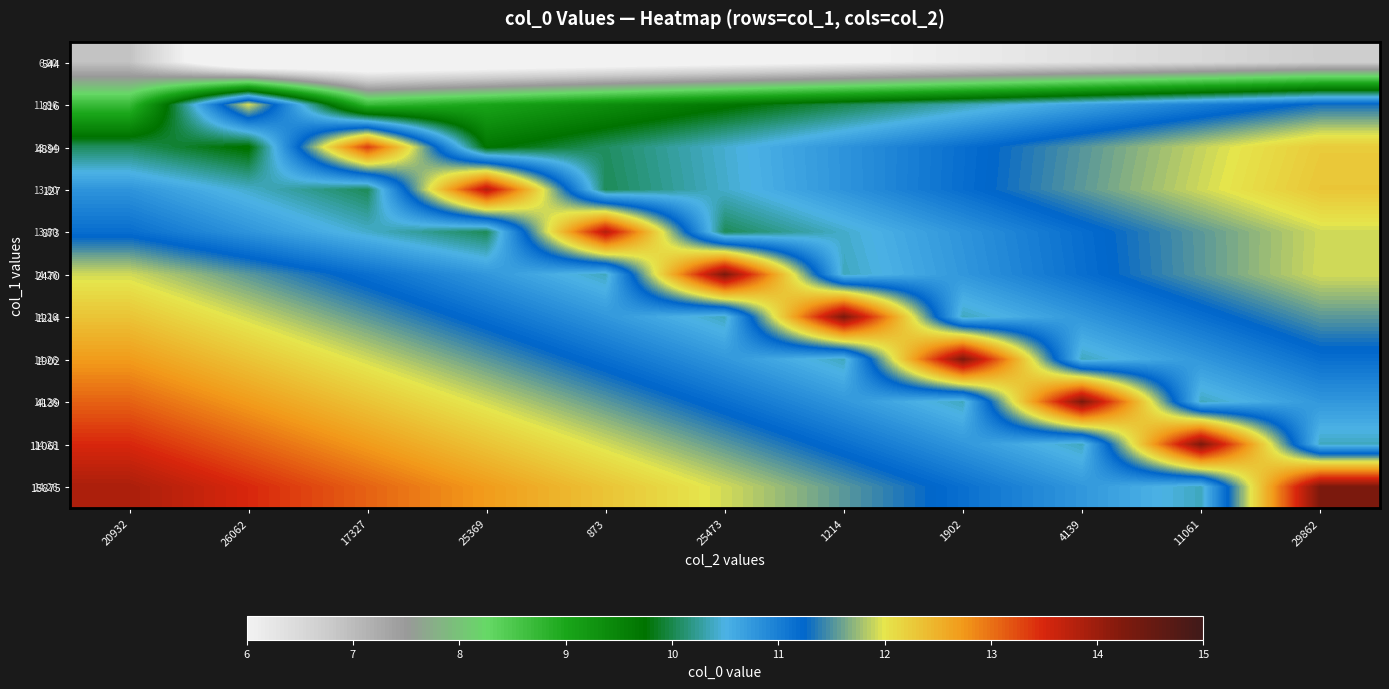

True or false: 816 has a value of 11.3 at 29862.

True